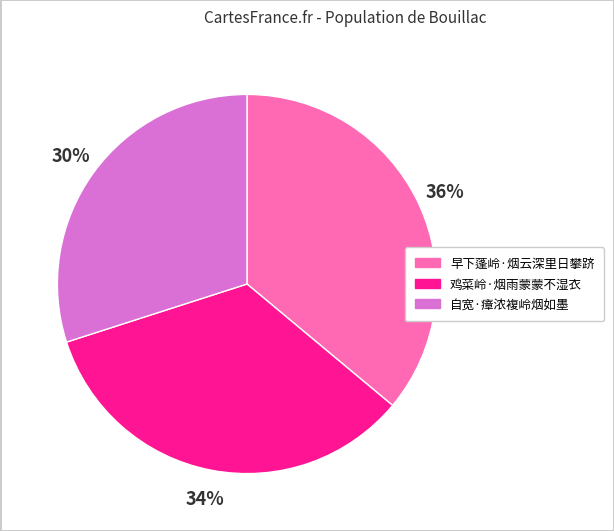

What is the smallest slice in the pie chart?

自宽·瘴浓複岭烟如墨